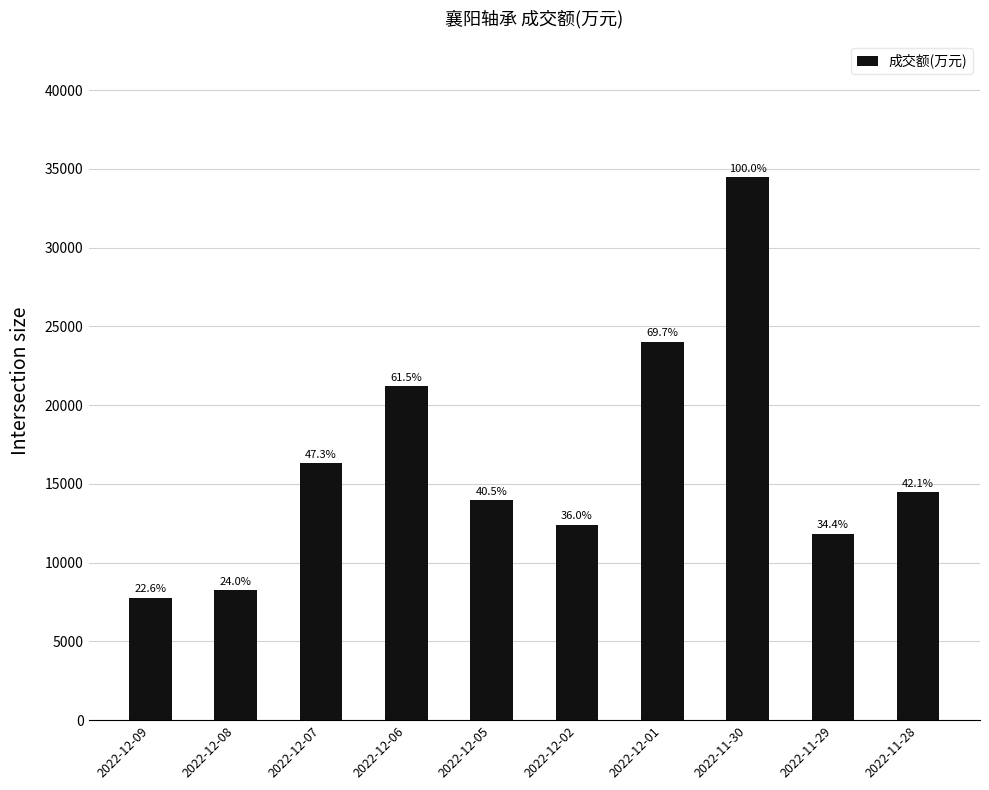

Reading right to left, list all the values displayed in this chart.

14501	11846	34485	24040	12414	13968	21216	16317	8268	7785